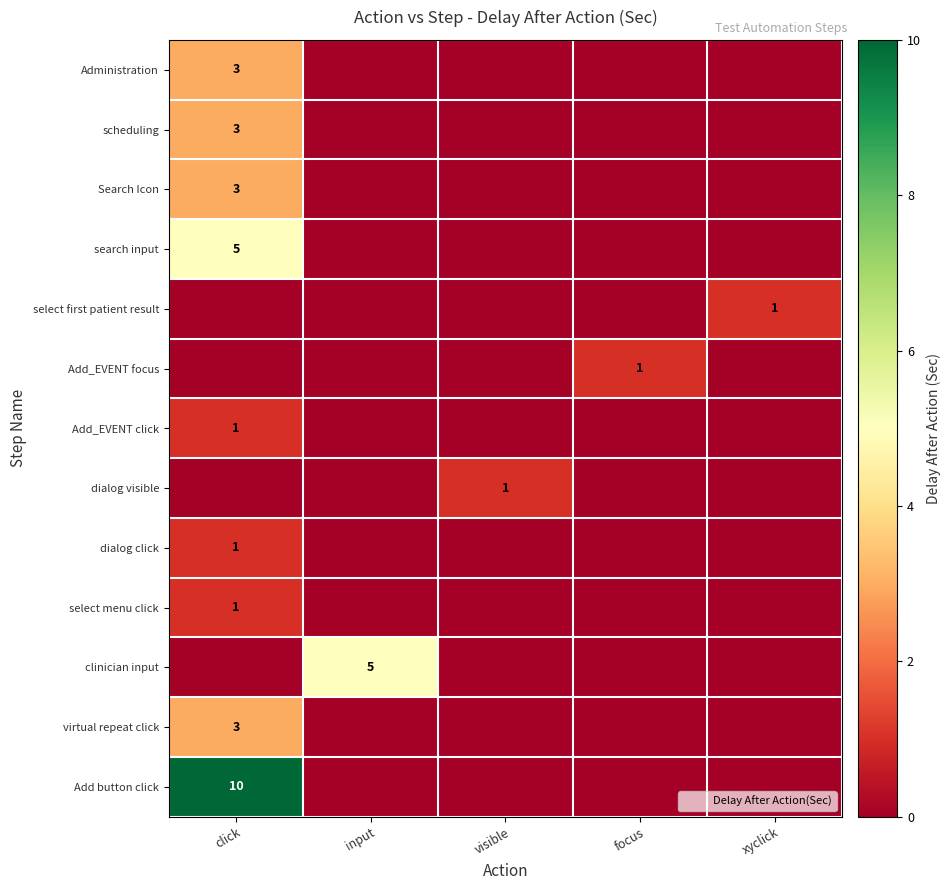

True or false: select first patient result has a value of 0 at xyclick.

False